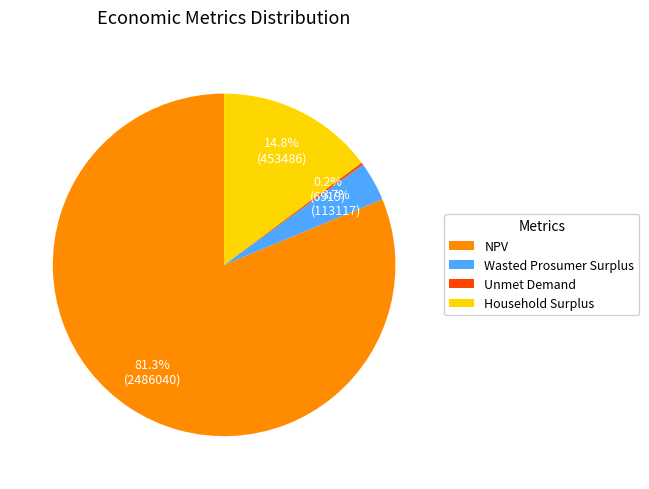

Combined, do Wasted Prosumer Surplus and NPV account for over 50%?

Yes